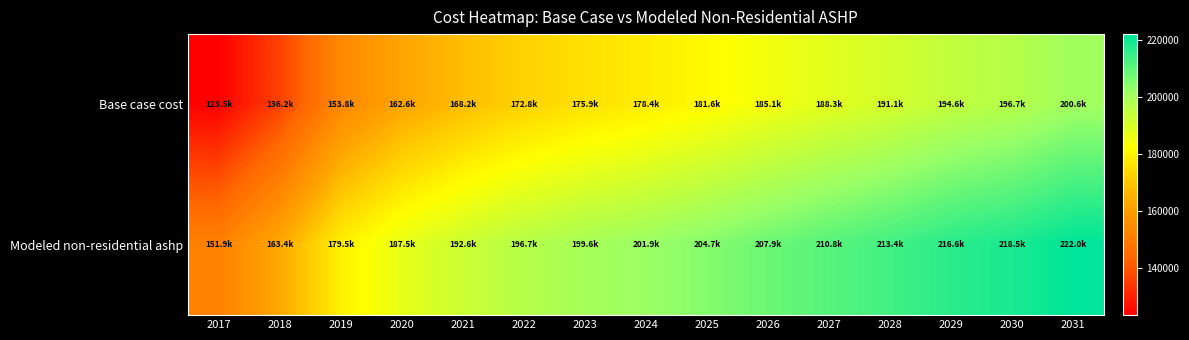

What is the spread (max minus min) of values at 2029?

21990.8